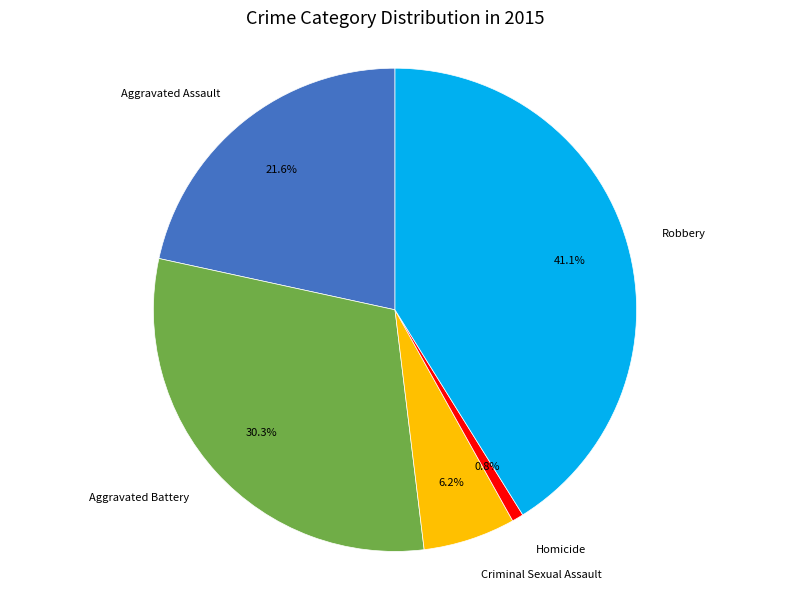

Do Aggravated Battery and Criminal Sexual Assault together represent more than half of the pie?

No